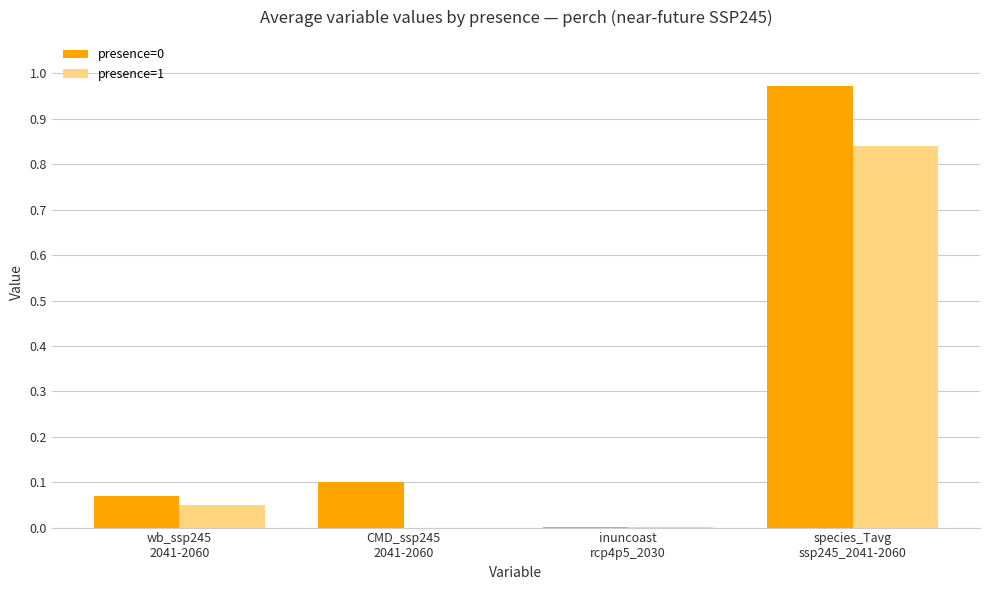

How many groups of bars are there?

4